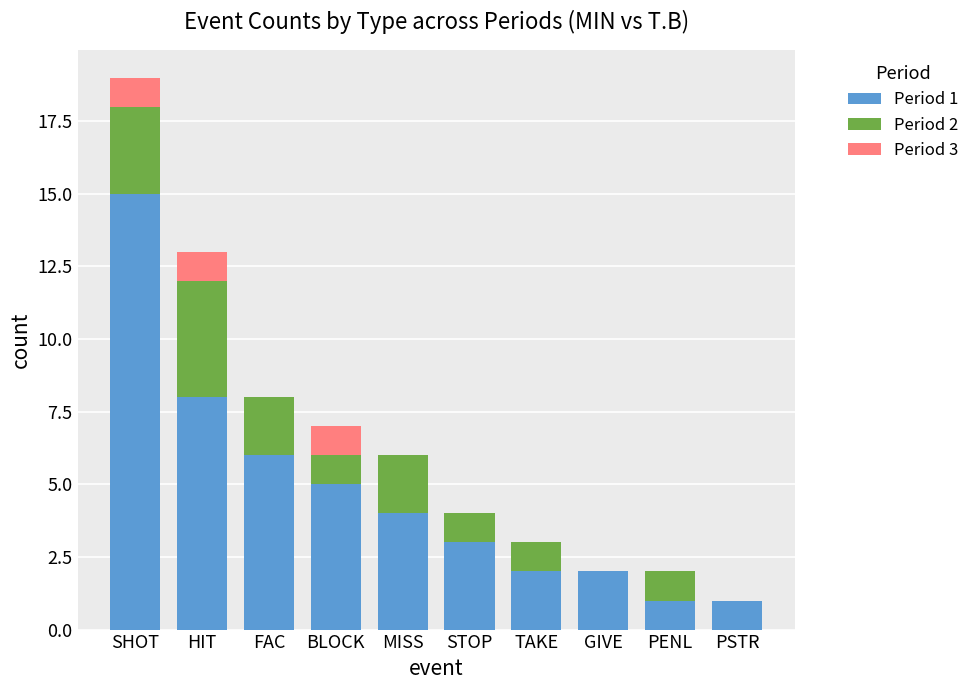

The Period 1 series shows 2 at TAKE. True or false?

True